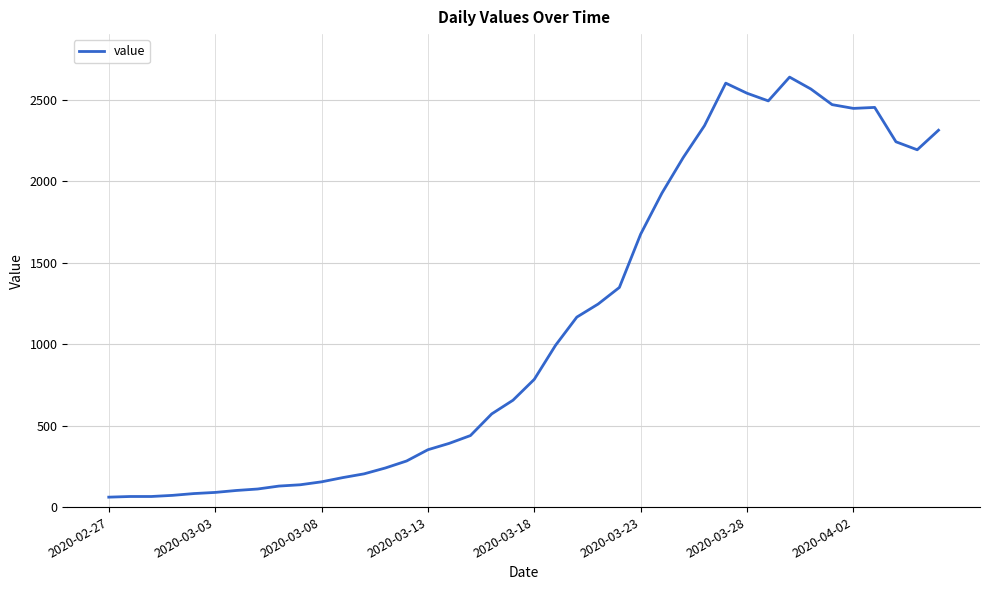

What is the smallest value displayed?

61